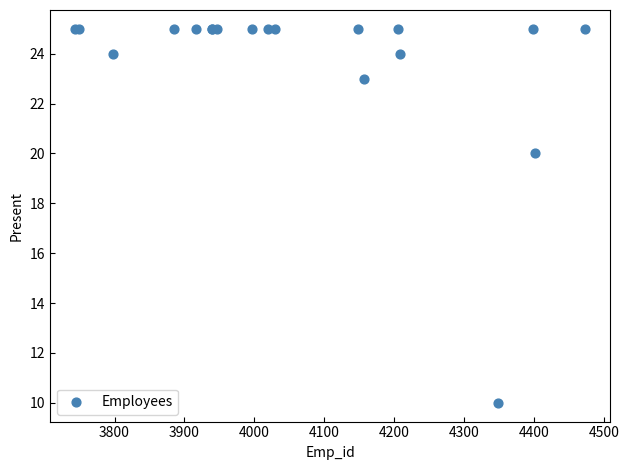

What Y value in the scatter plot is closest to 17?

20